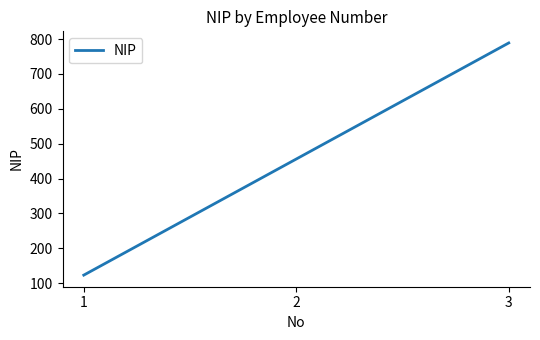

The chart shows a value of 123 at 1. True or false?

True